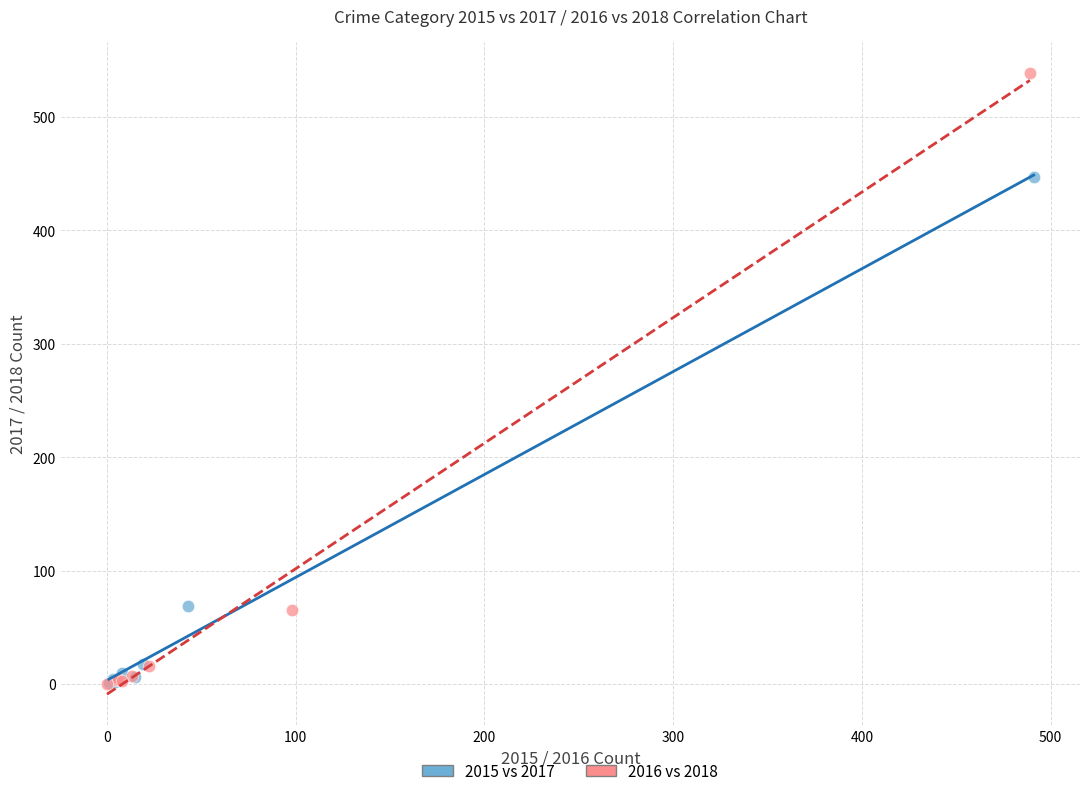

Which series has the largest Y range (max minus min)?

2016 vs 2018